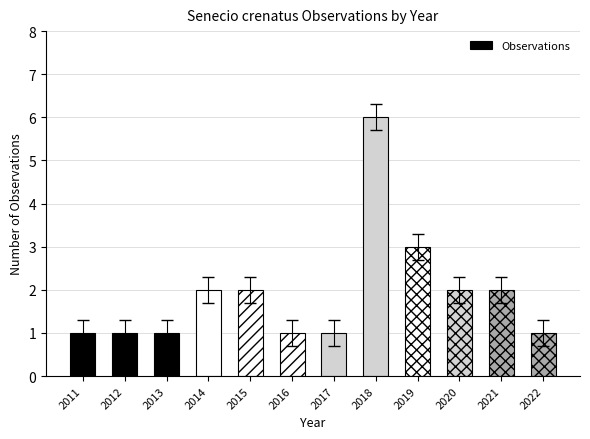

What is the difference between the maximum and second lowest values?

5